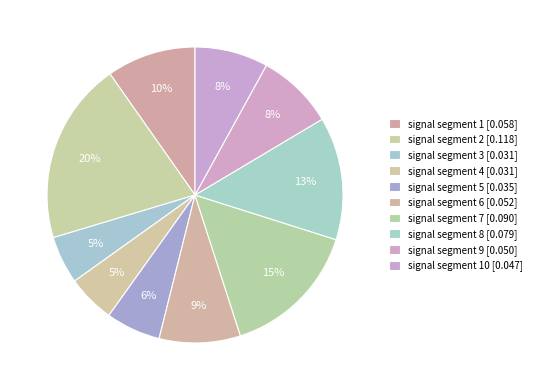

Does any single category account for the majority?

No